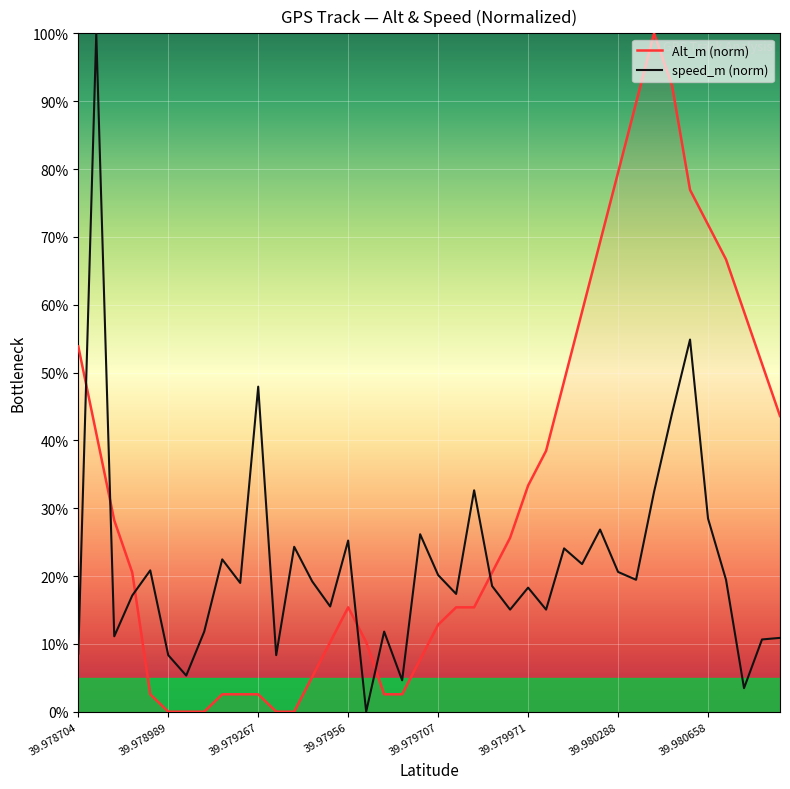

What is the greatest value displayed?

100.0